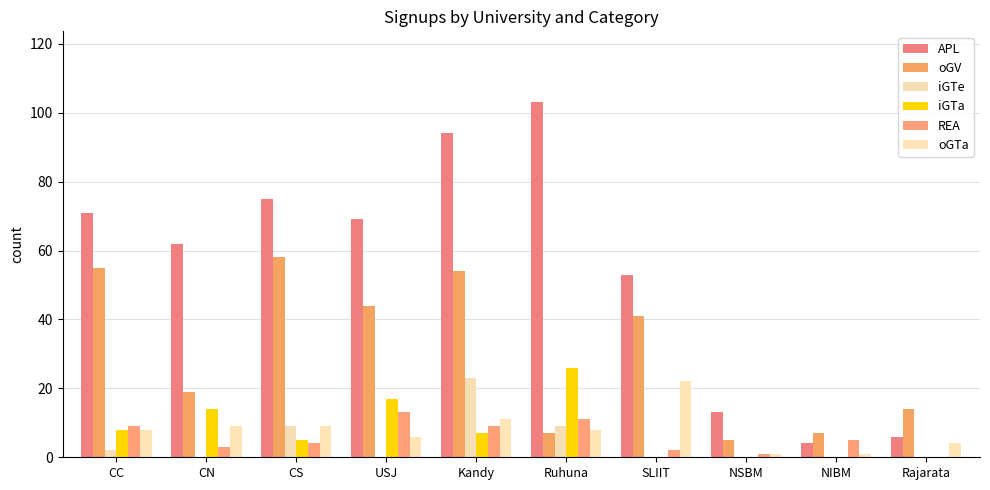

At how many categories does at least one series exceed 92?

2